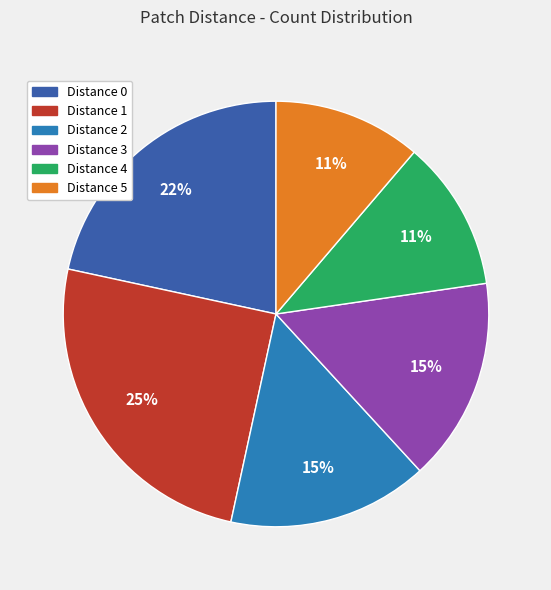

Which slice is the largest?

Distance 1